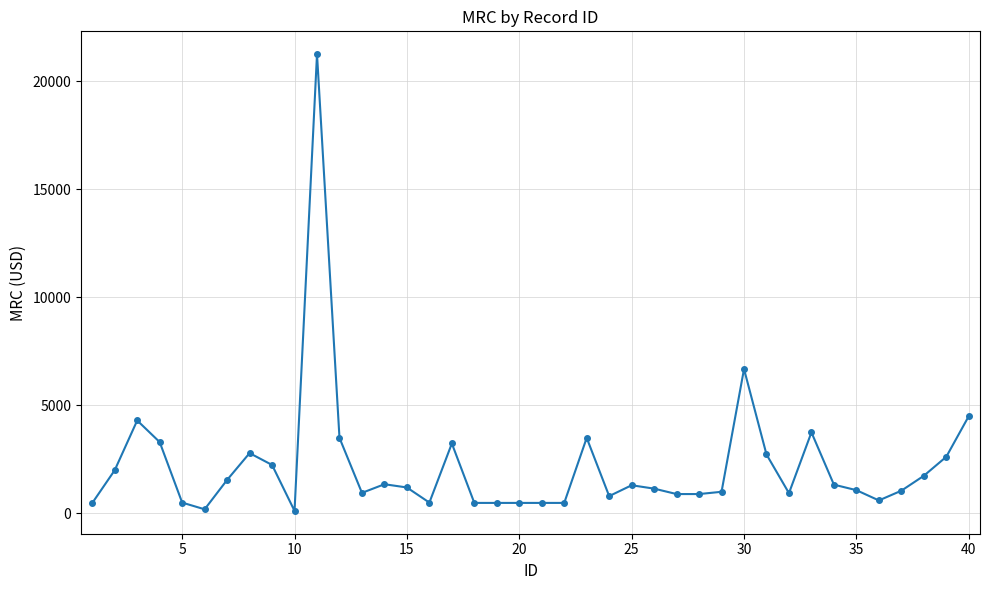

What is the average value?

2210.5